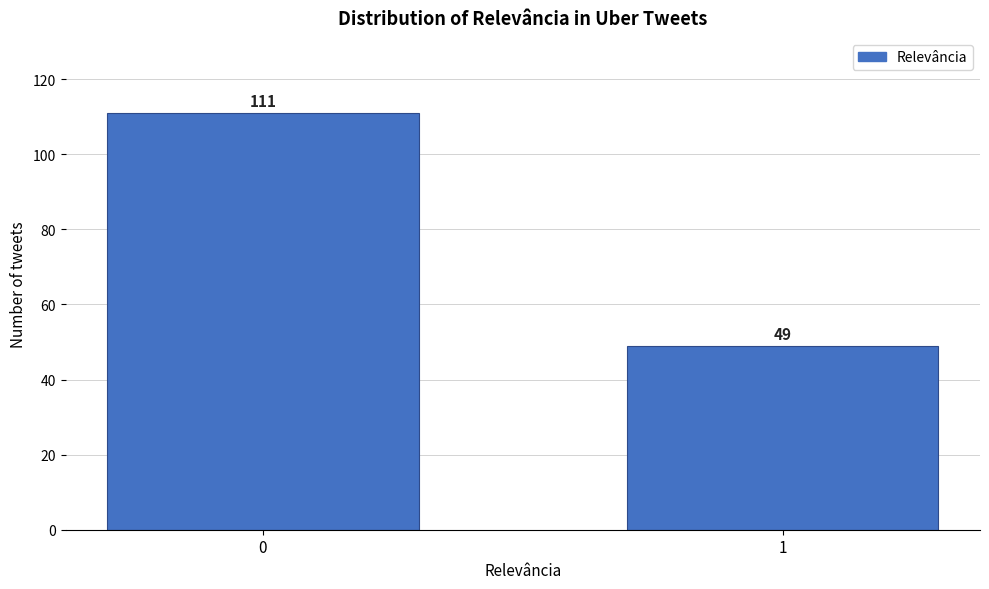

Reading right to left, transcribe all the data shown in this chart.

49	111